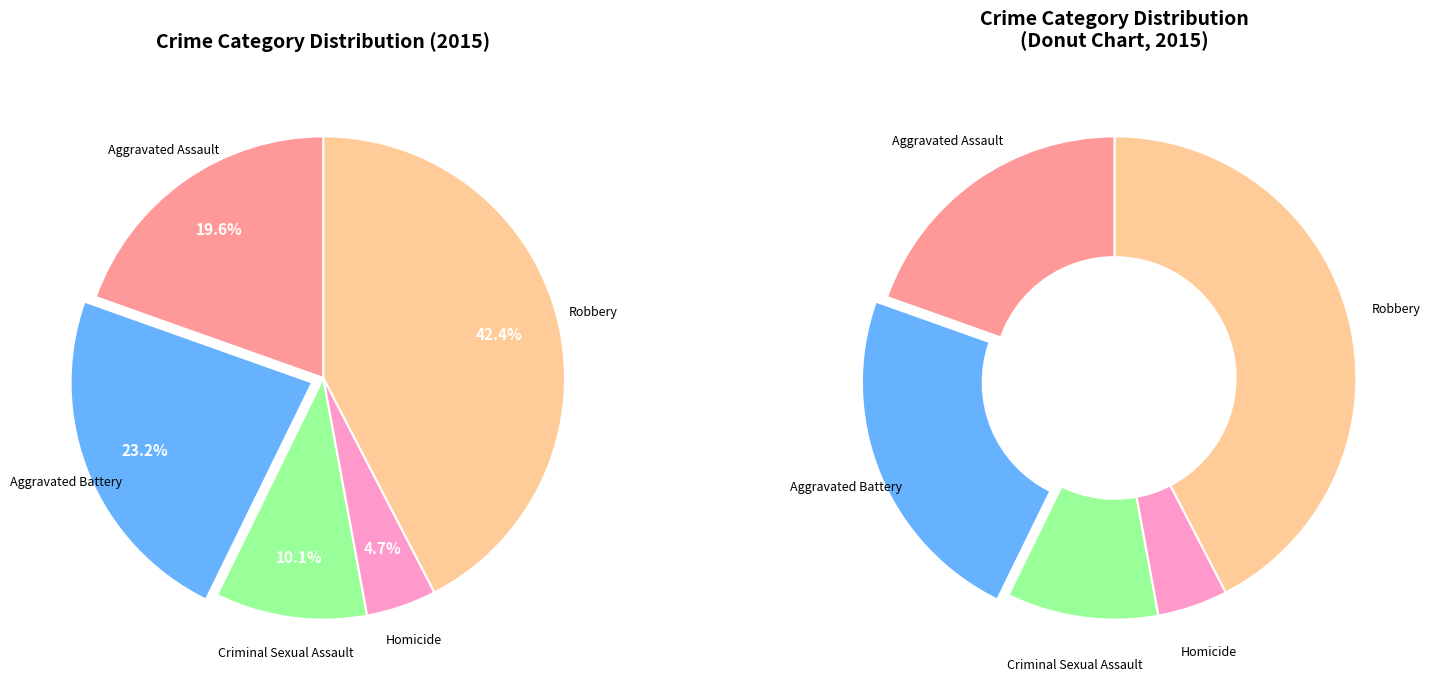

Which category has the biggest portion of the pie?

Robbery